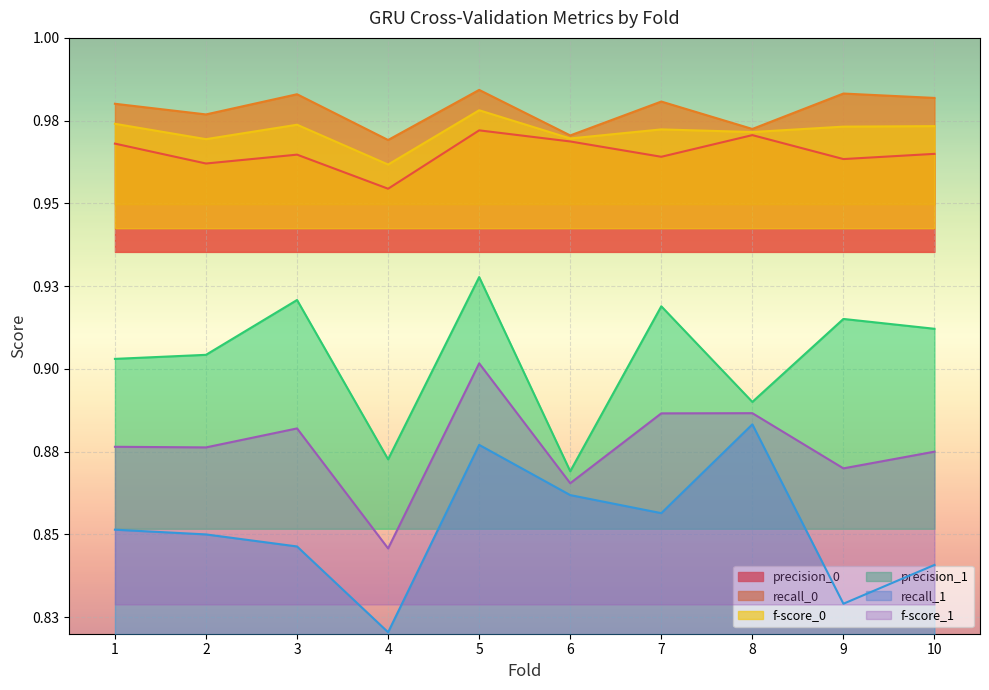

Which series has the largest total across all categories?

recall_0